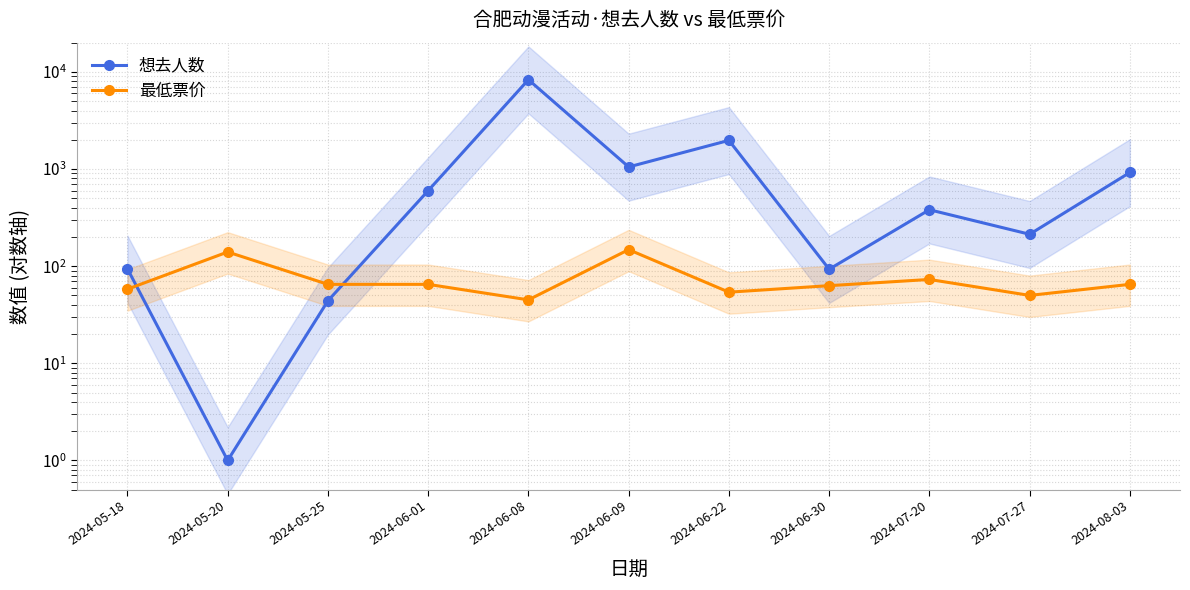

The value of 最低票价 at 2024-08-03 is 38. True or false?

False